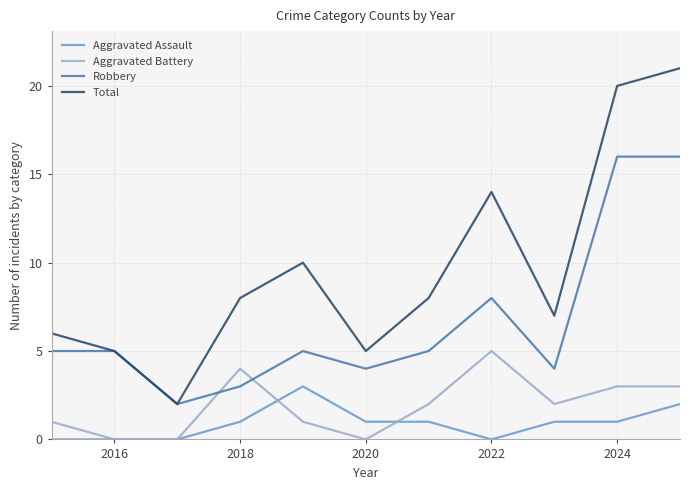

List the series in order of their peak value, lowest first.

Aggravated Assault, Aggravated Battery, Robbery, Total